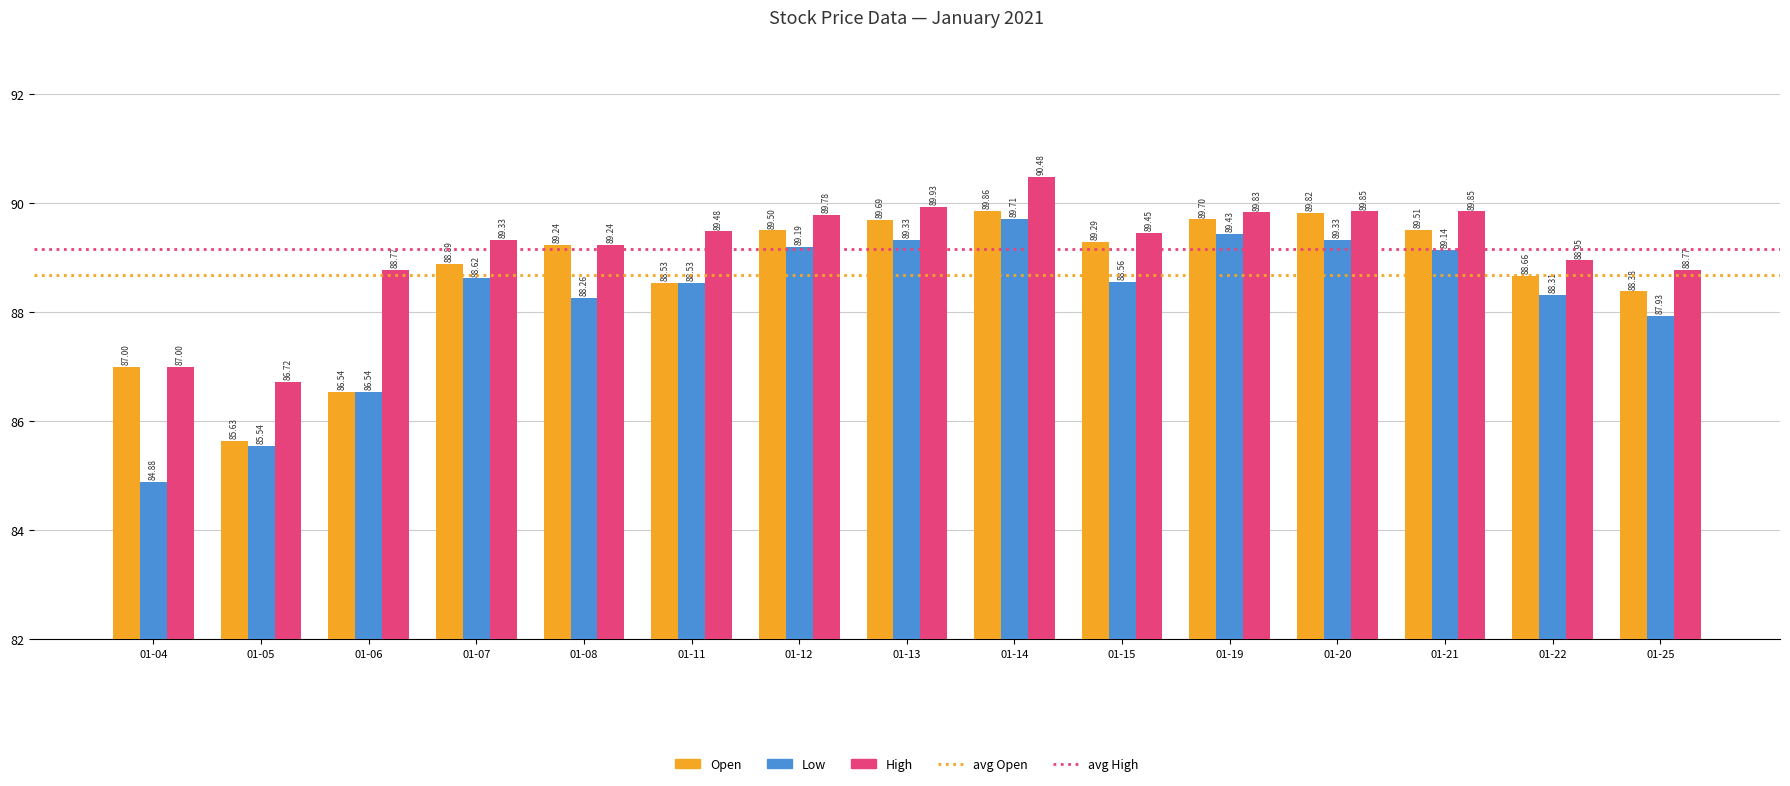

Which series has the largest total across all categories?

High